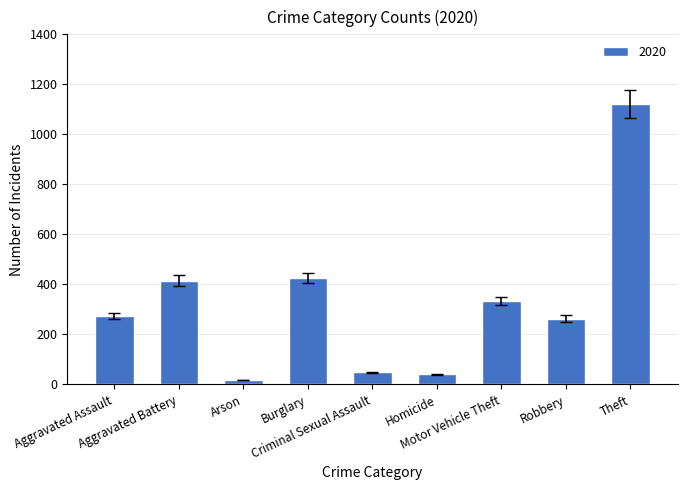

What is the average value?

326